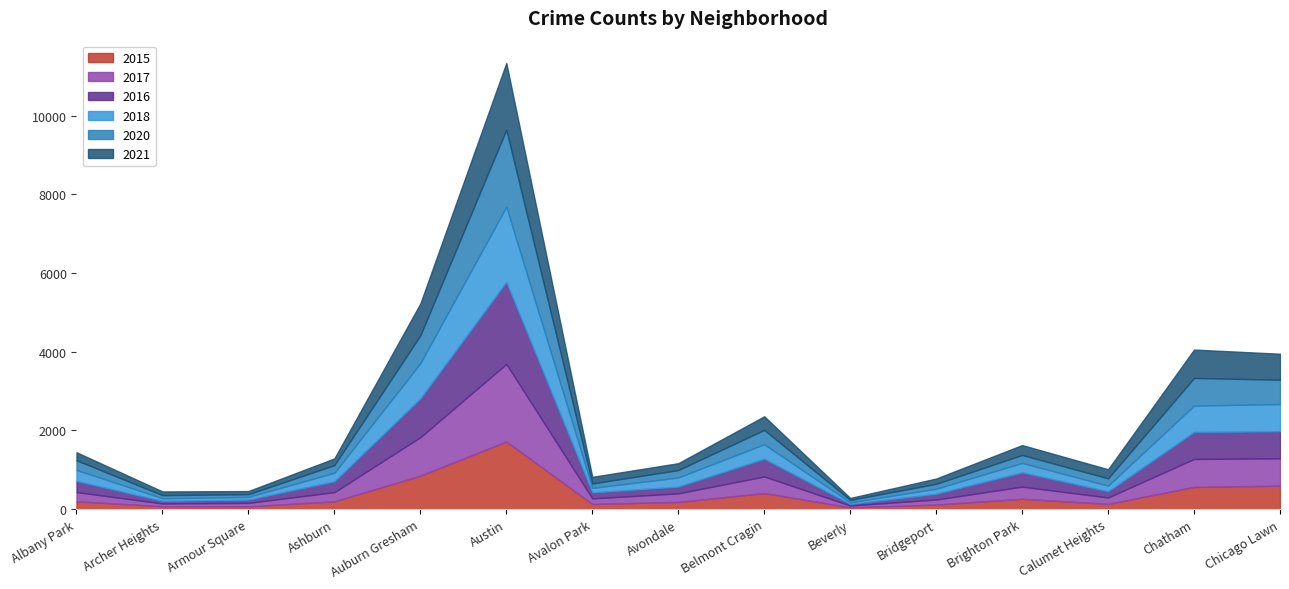

The 2018 series shows 898 at Auburn Gresham. True or false?

True